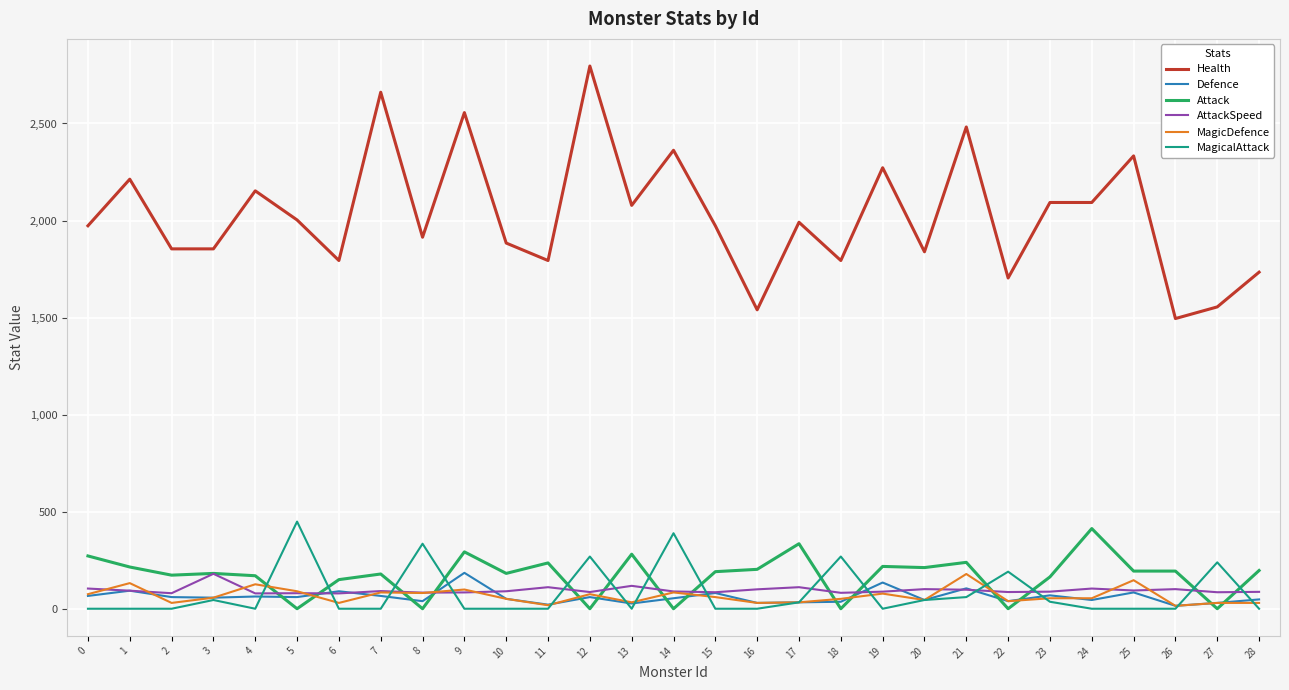

How many values in the MagicalAttack series exceed 0?

12